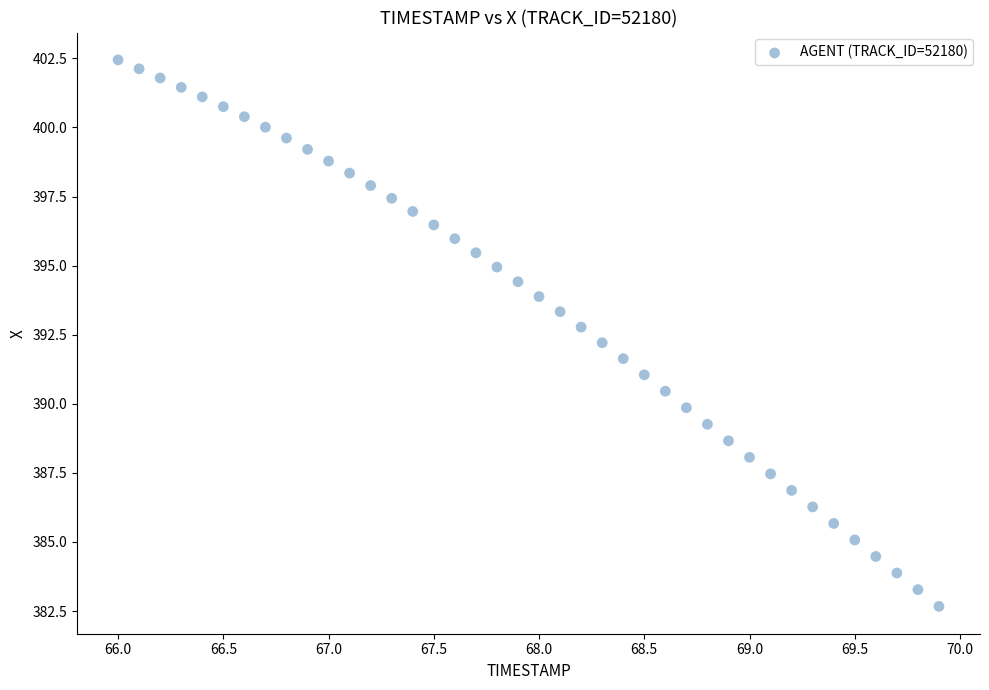

What is the range of Y values (max minus min)?

19.8